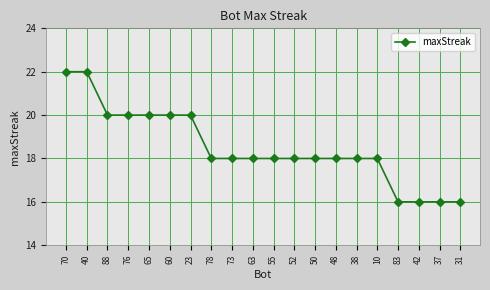

What is the smallest value displayed?

16